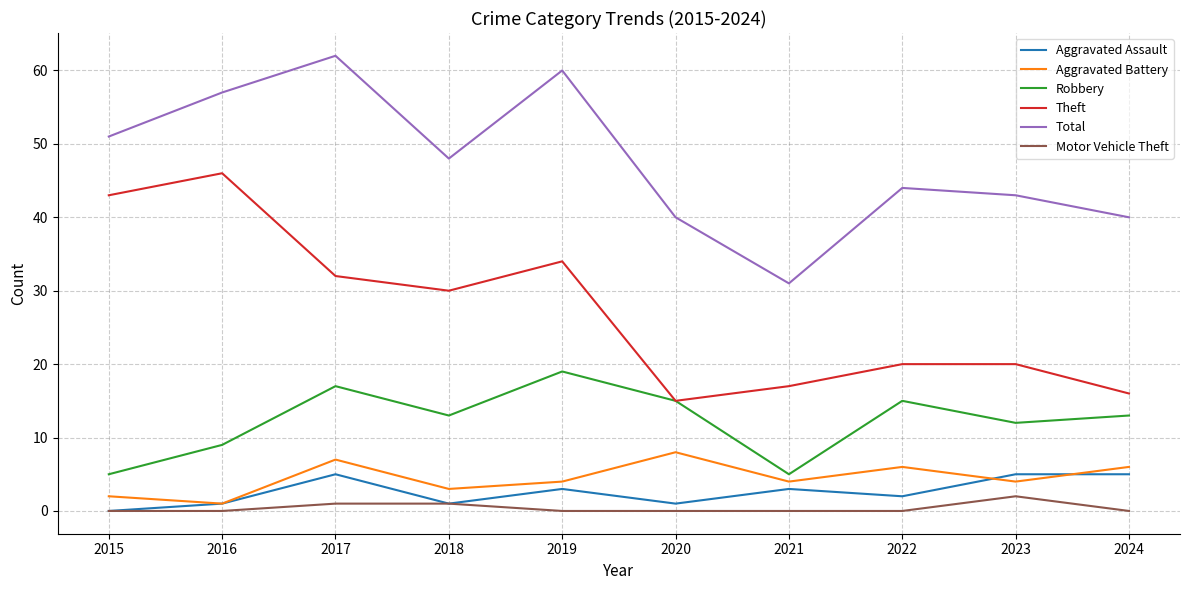

The Robbery series shows 5 at 2015. True or false?

True